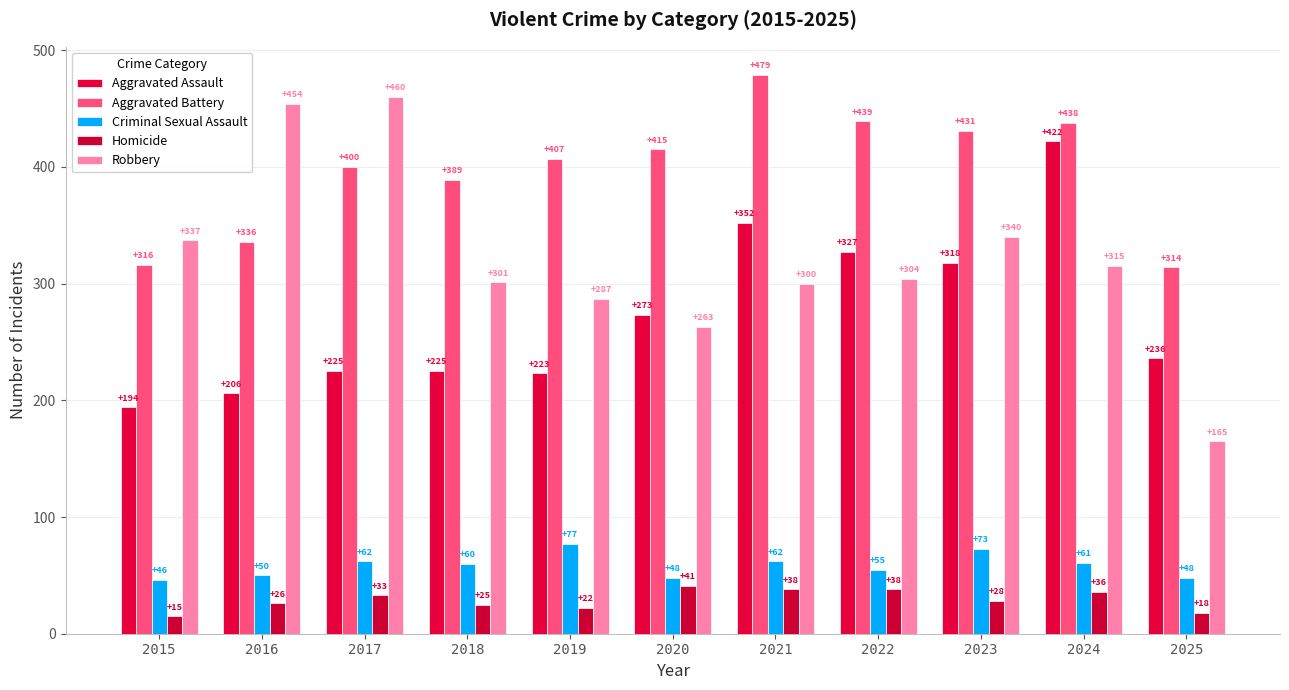

Which label corresponds to the largest value in the chart?

2021